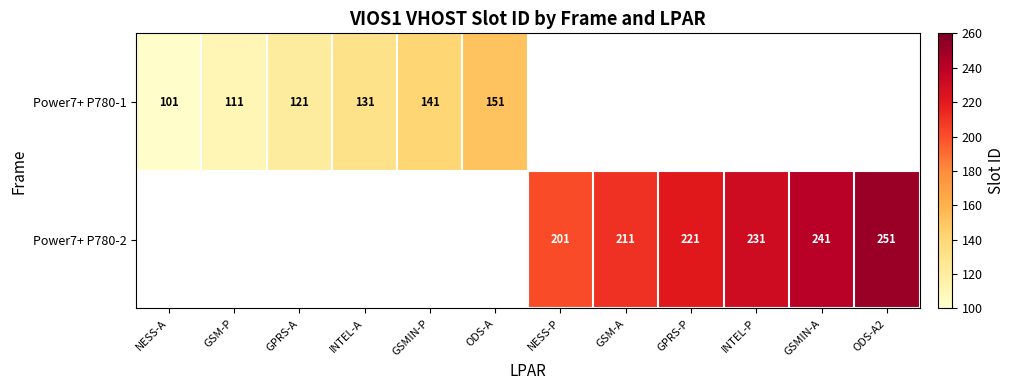

Is it true that Power7+ P780-2 equals 251 at ODS-A2?

True